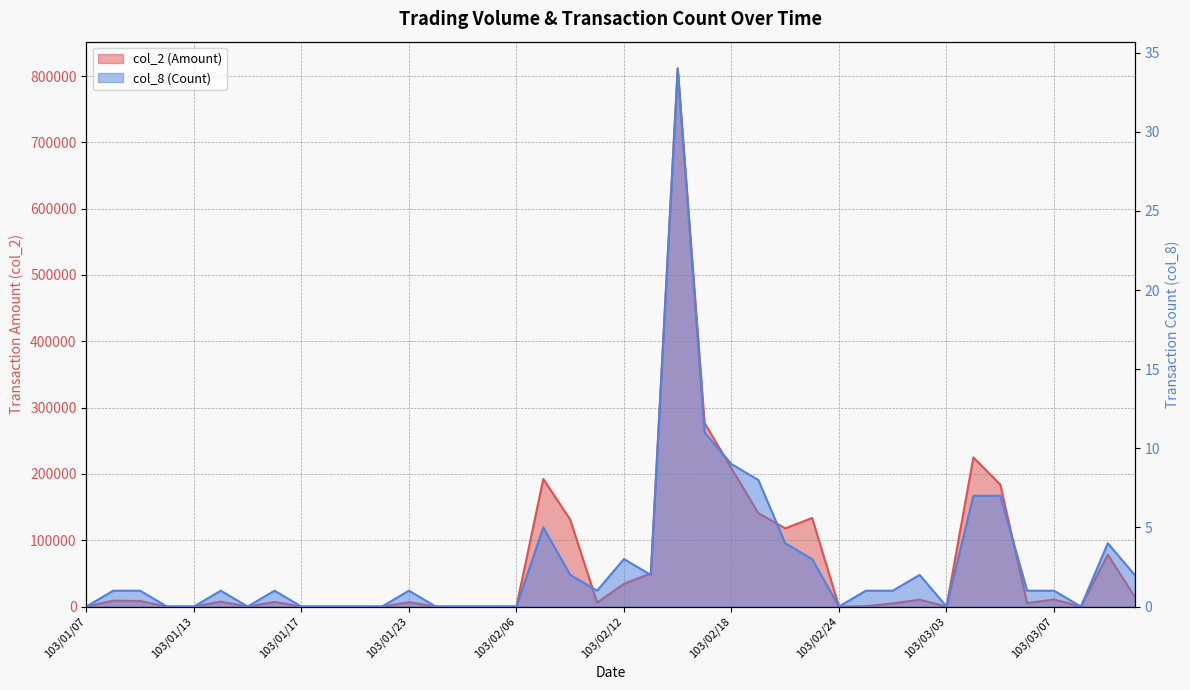

At 103/02/27, list the series in order from largest to smallest.

col_2, col_8